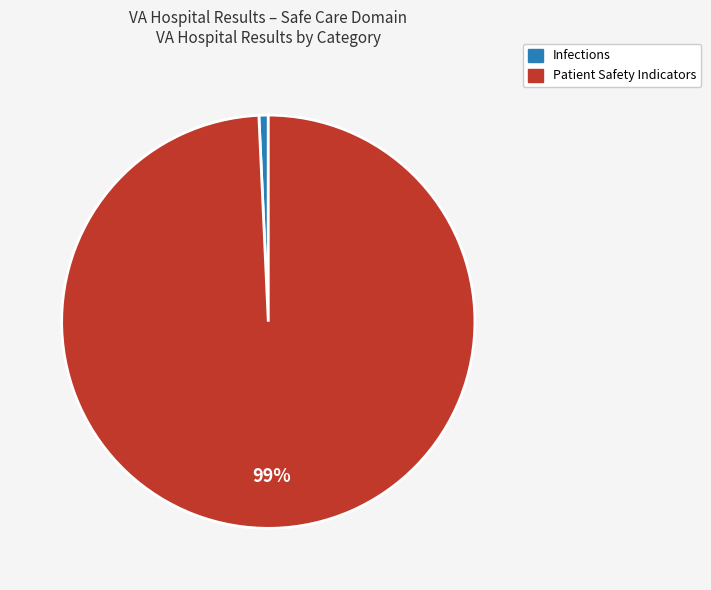

How many slices are in this pie chart?

2